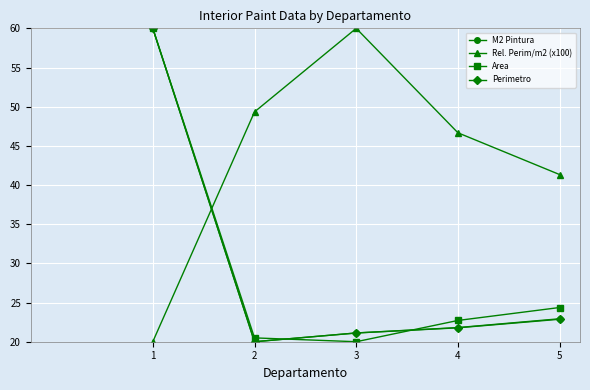

At which label is Area closest to 40?

5